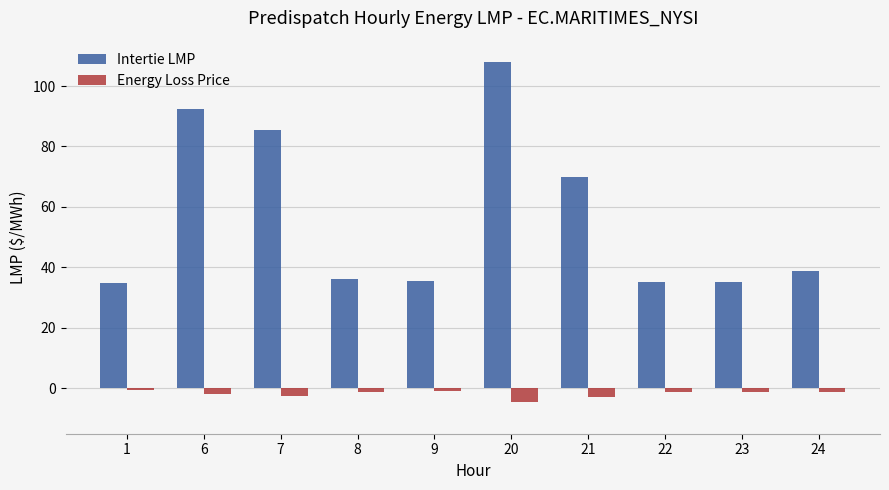

The value of Energy Loss Price at 8 is -1.1. True or false?

True